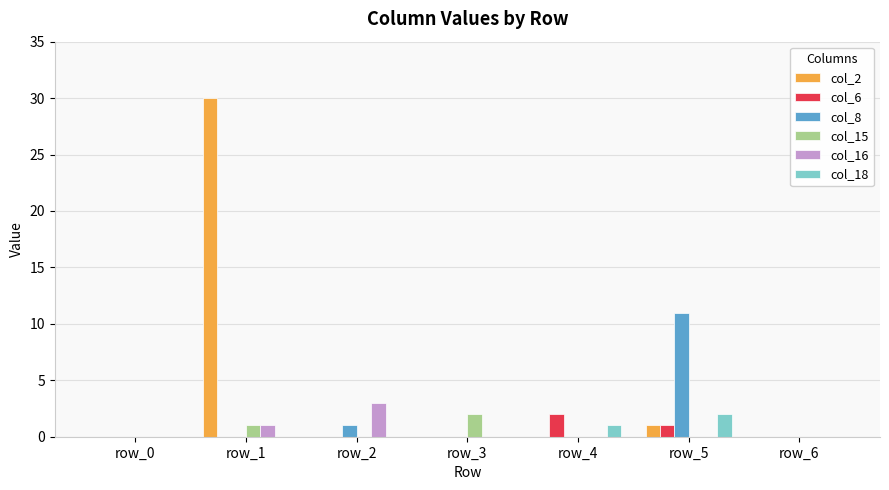

Which series has the largest total across all categories?

col_2